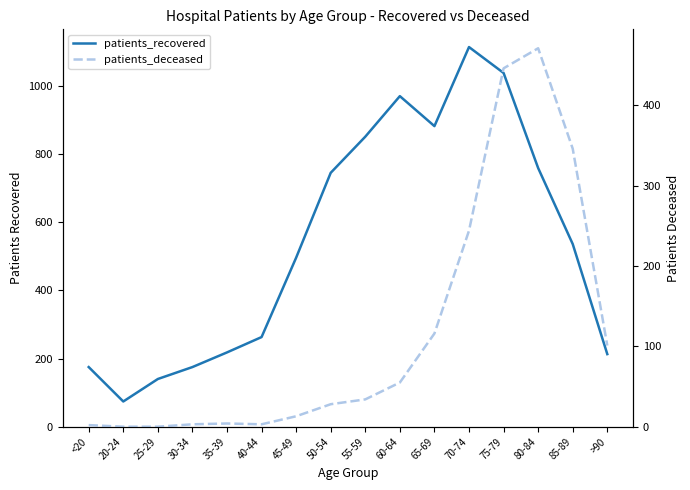

What is the value of the patients_deceased point at the 14th from the left?

471